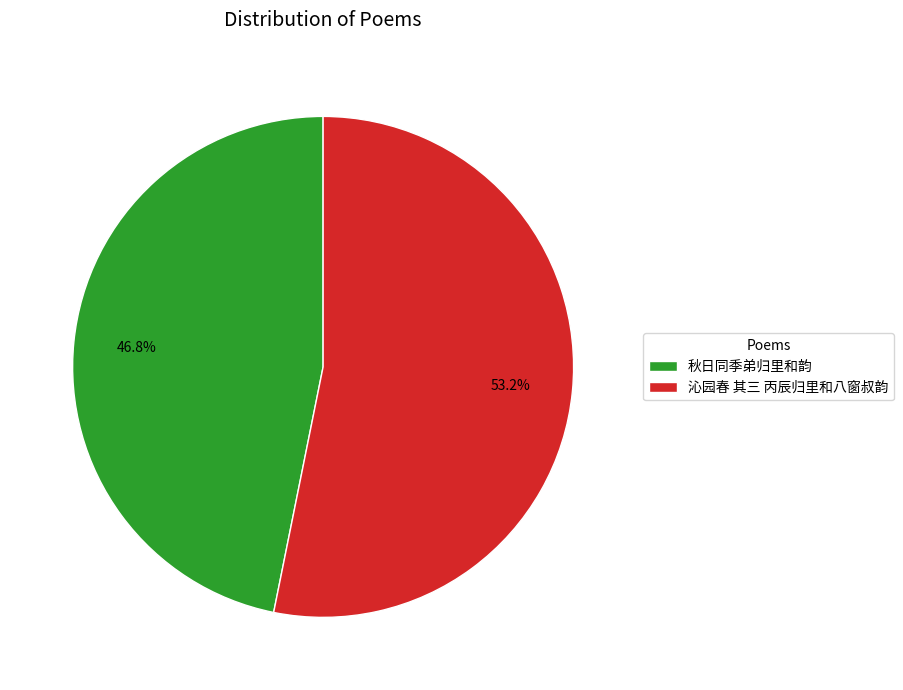

What portion of the pie excludes 沁园春 其三 丙辰归里和八窗叔韵?

46.8%